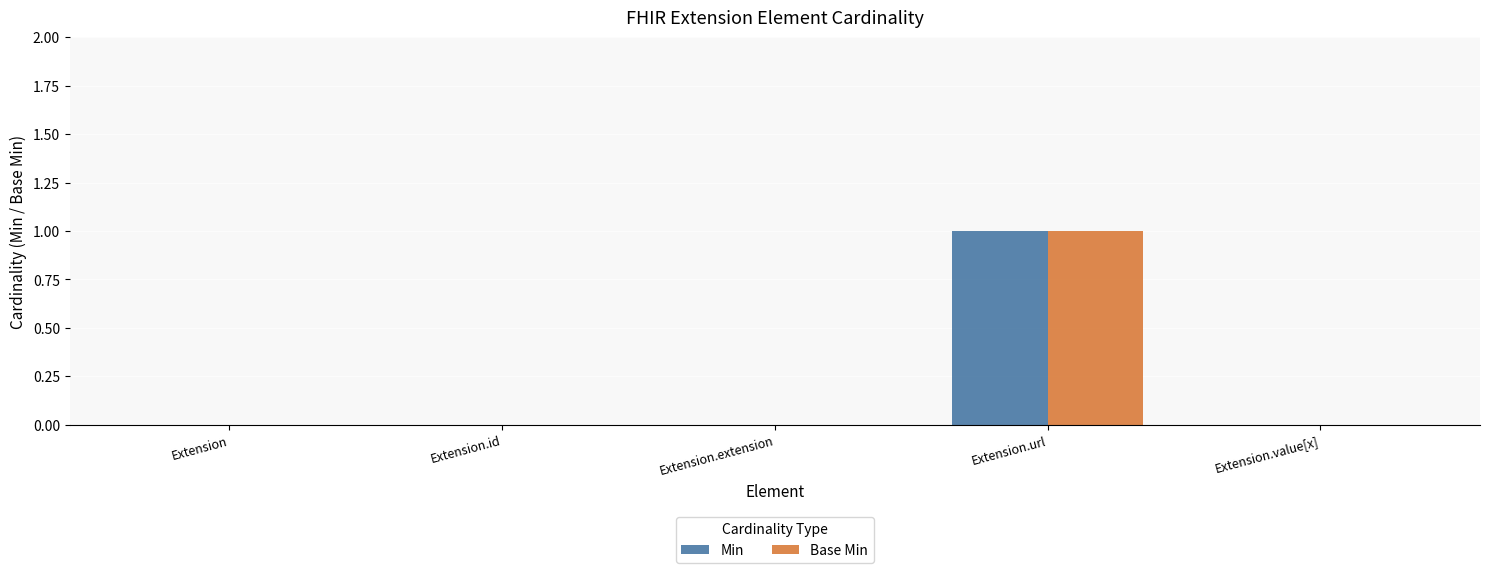

Is it true that Base Min equals 1 at Extension?

False